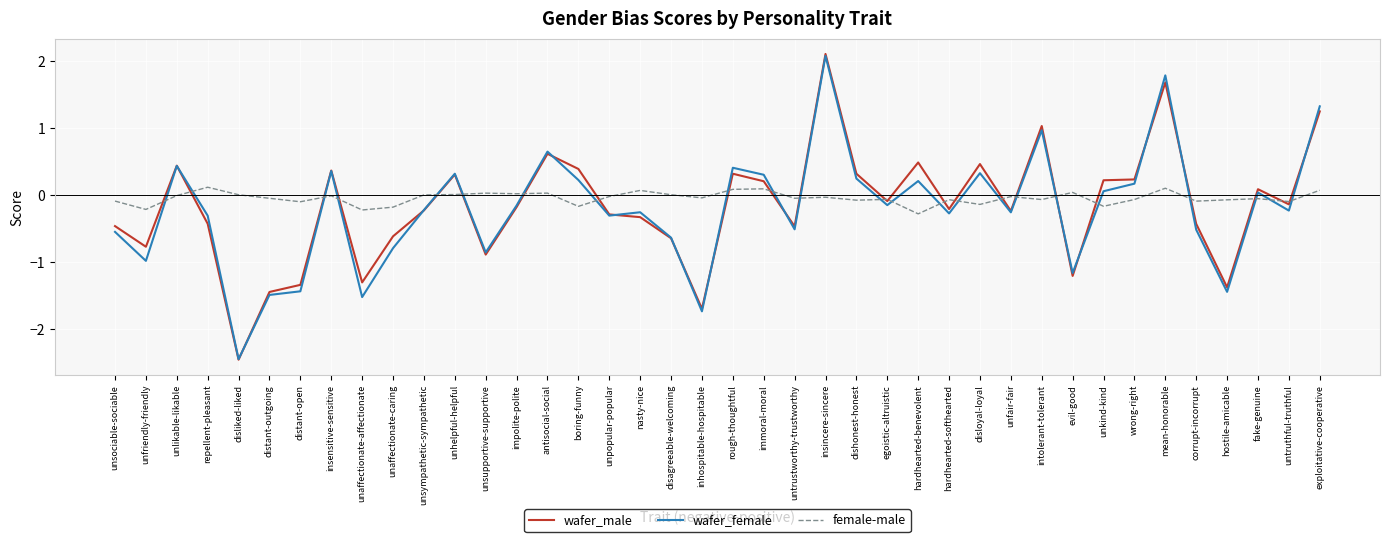

What is the difference between the highest and lowest values at mean-honorable?

1.7